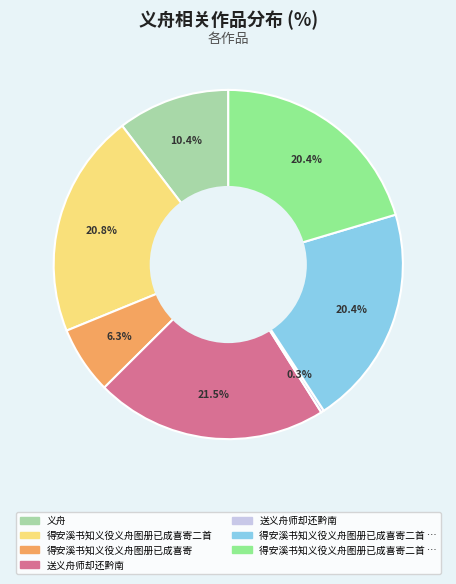

Is there a majority slice in this chart?

No